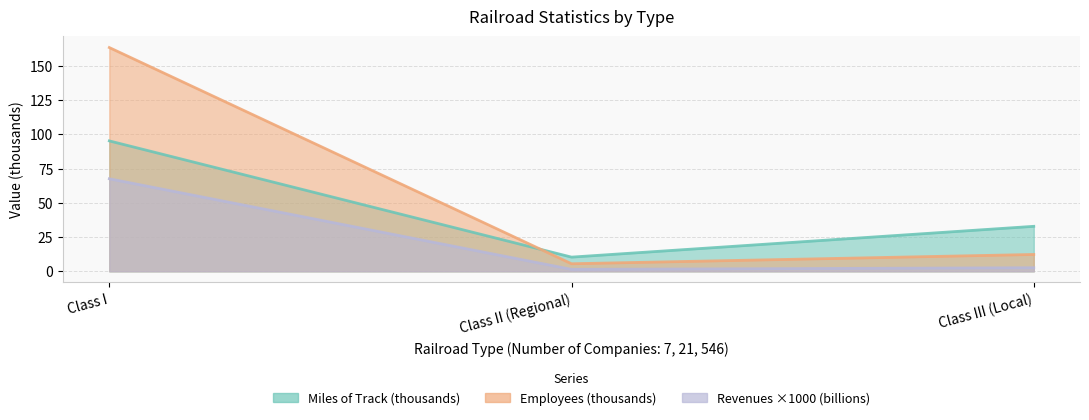

Does the chart display data point markers on the line(s)?

No